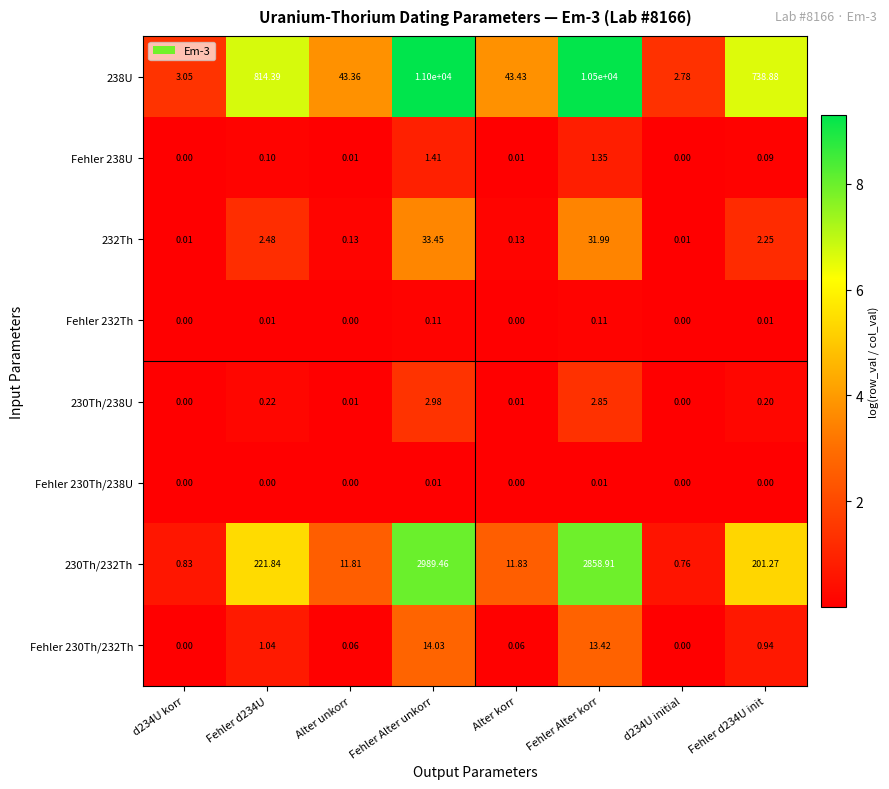

Which series has the largest total across all categories?

238U